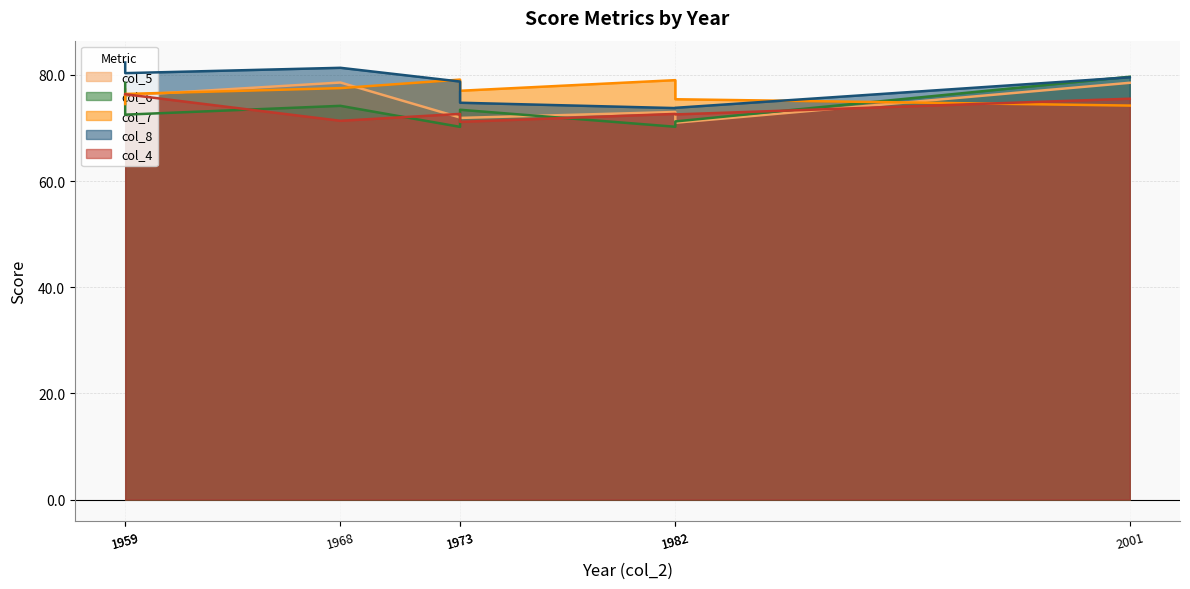

Reading right to left, list all the values displayed in this chart.

col_5: 2001=78.5	1982=71.0	1982=73.0	1973=71.9	1973=72.0	1968=78.6	1959=76.1	1959=77.2
col_6: 2001=79.6	1982=71.2	1982=70.2	1973=73.4	1973=70.2	1968=74.2	1959=72.5	1959=78.5
col_7: 2001=74.2	1982=75.4	1982=79.0	1973=77.0	1973=79.1	1968=77.5	1959=76.4	1959=74.5
col_8: 2001=79.5	1982=73.8	1982=73.7	1973=74.7	1973=78.7	1968=81.3	1959=80.3	1959=82.3
col_4: 2001=75.5	1982=72.5	1982=72.6	1973=71.1	1973=72.6	1968=71.3	1959=76.3	1959=76.3